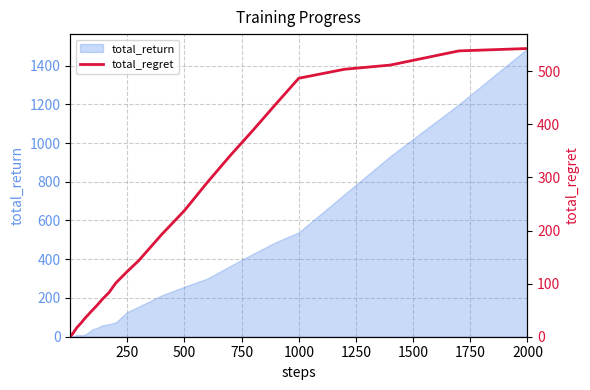

What is the sum of the values at 2000 and 1000?

1029.4